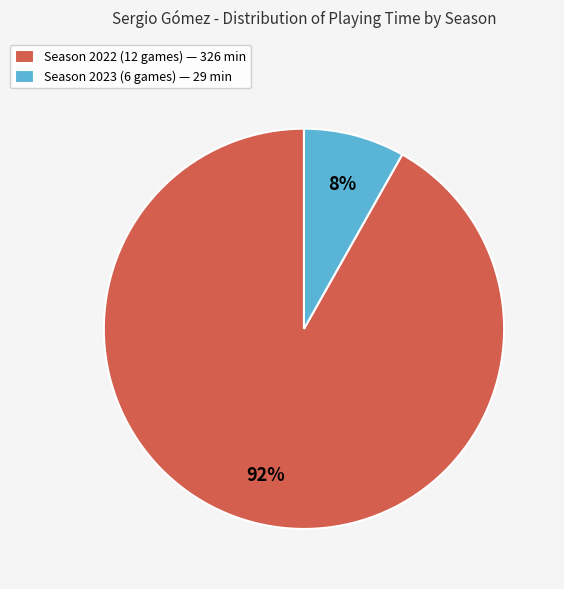

Count the number of slices in the pie.

2